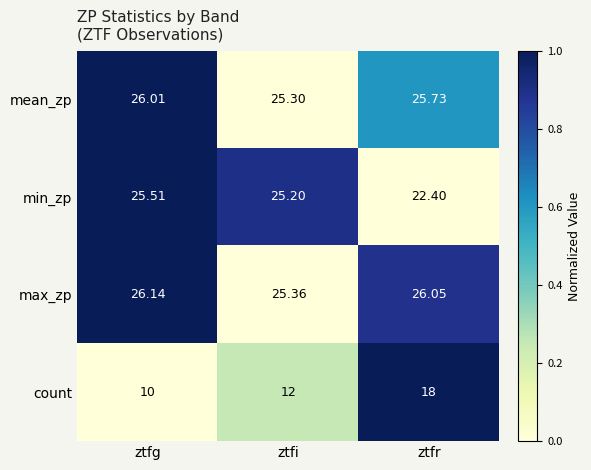

Which series has the largest total across all categories?

max_zp